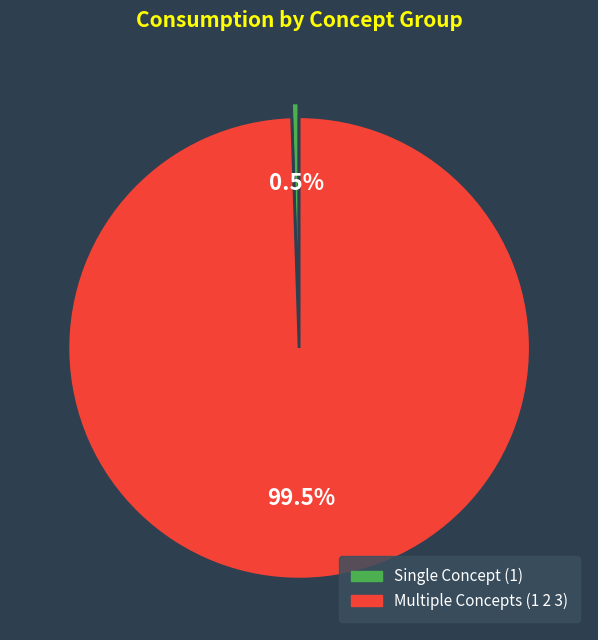

Does any single category account for the majority?

Yes